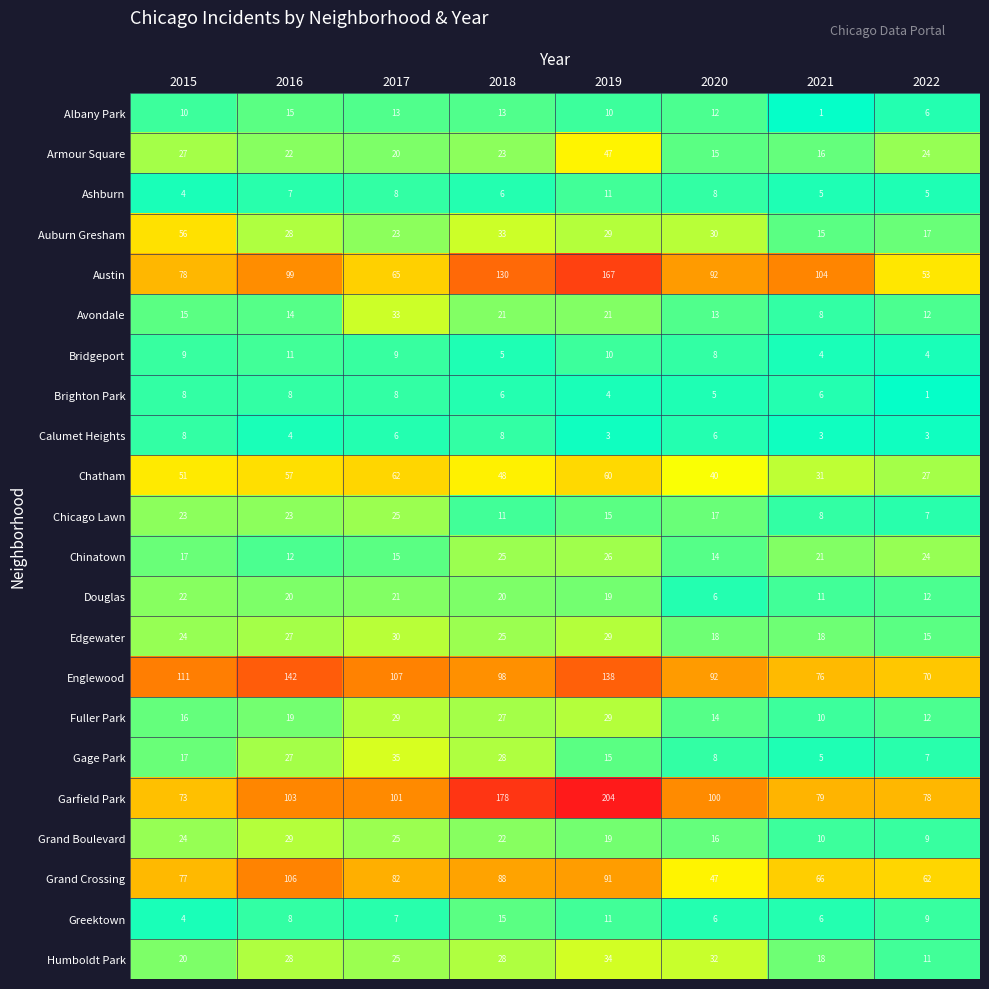

The Ashburn series shows 3 at 2021. True or false?

False